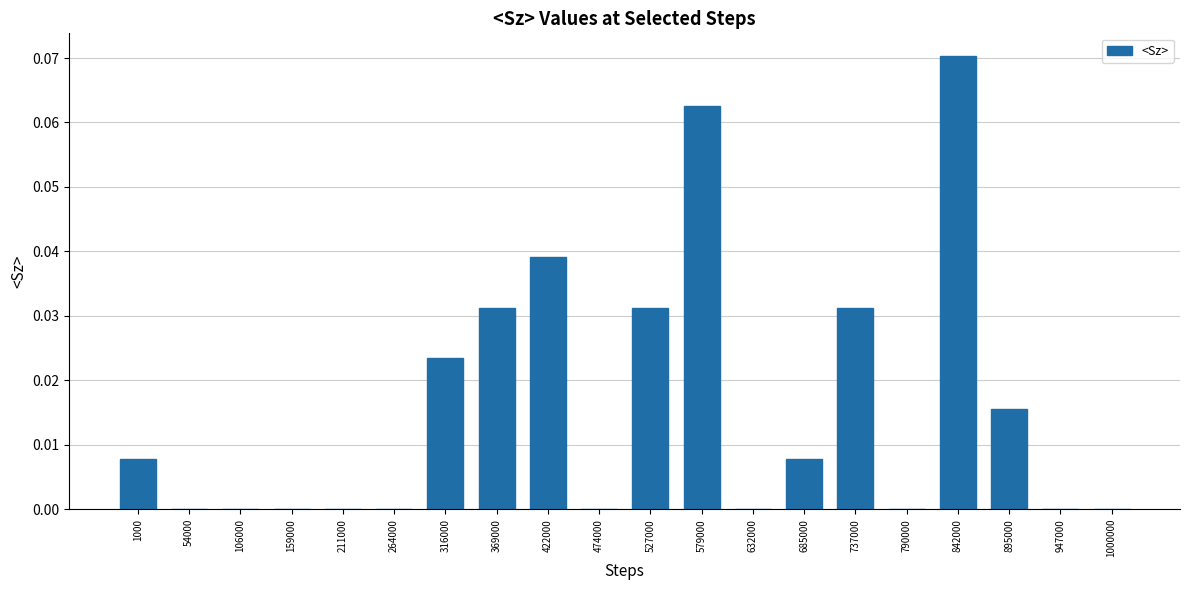

At which category does the chart reach its peak across all series?

842000